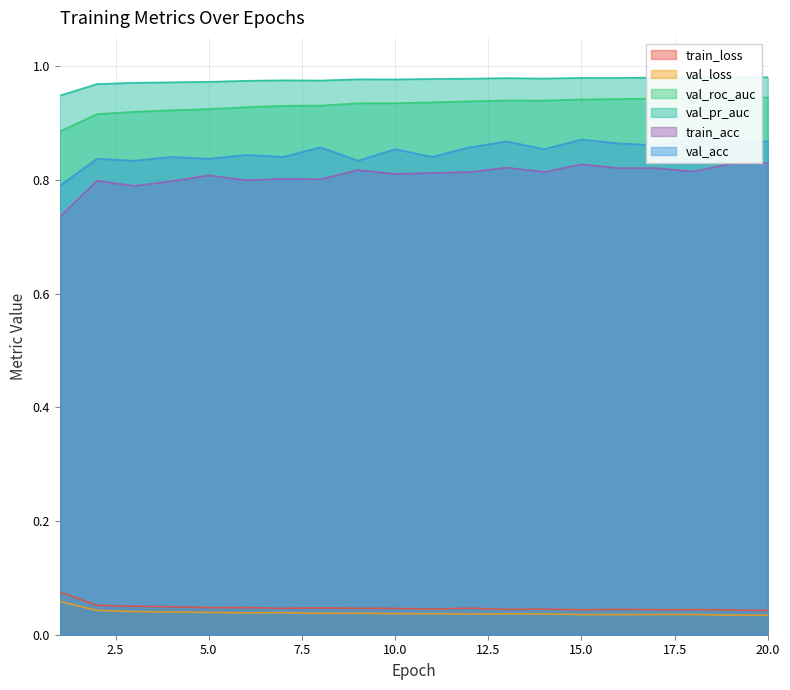

Which series has the largest total across all categories?

val_pr_auc